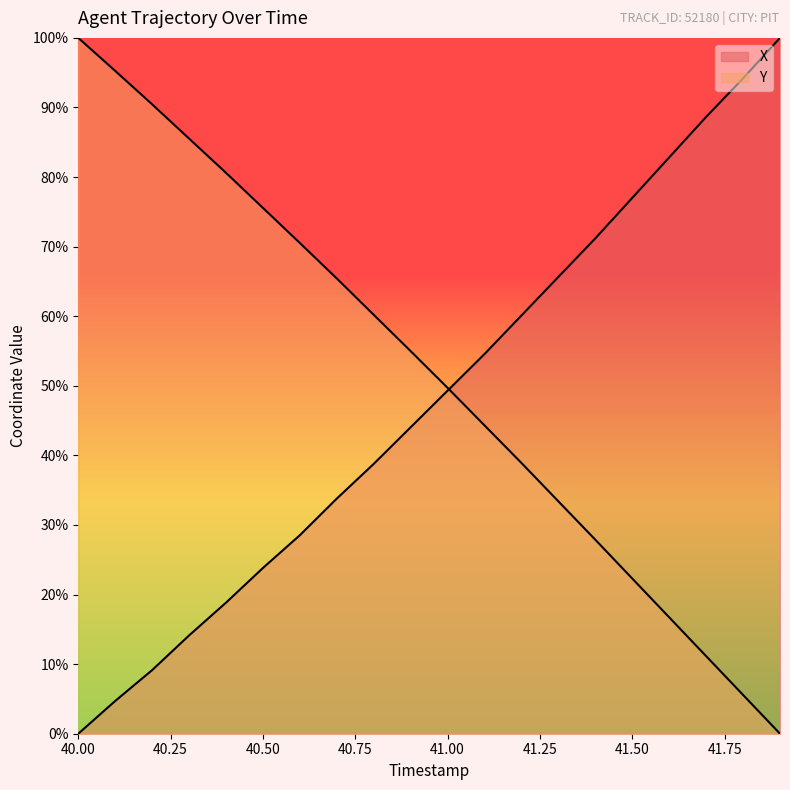

Which category has the lowest value in the X series?

40.00